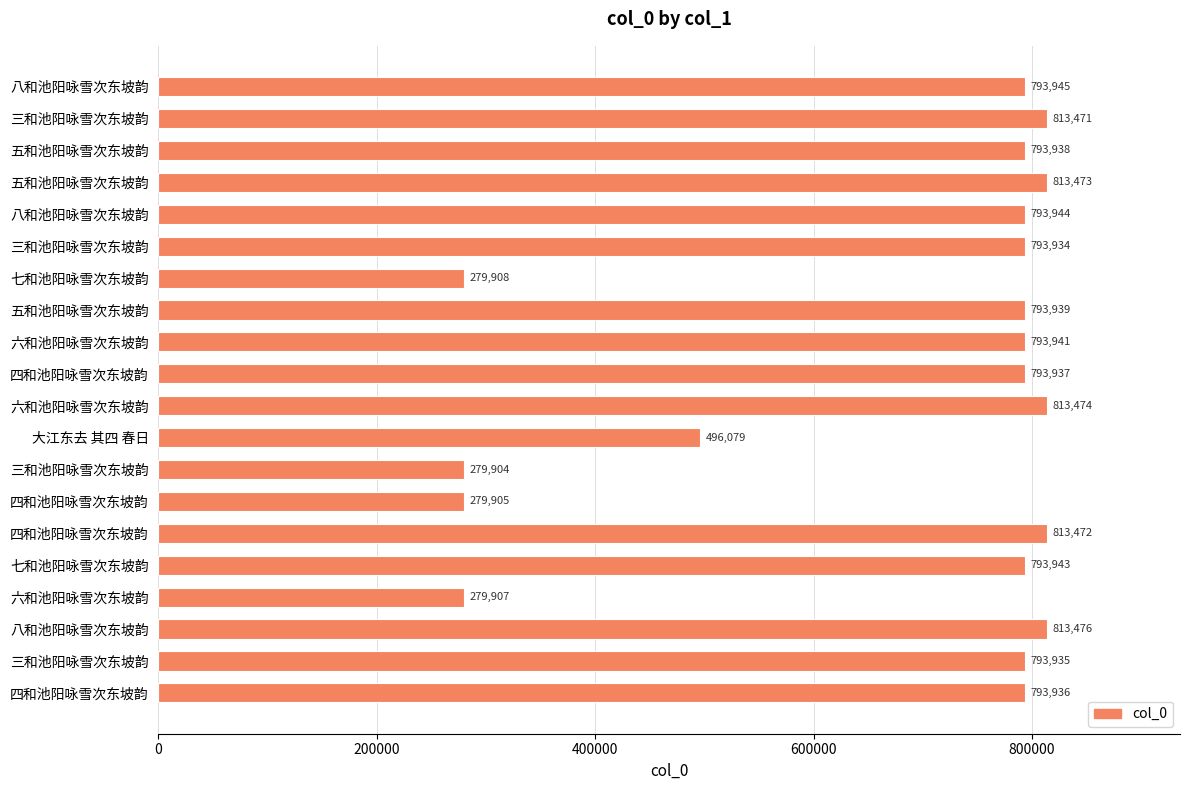

What is the difference between the maximum and minimum values?

533572